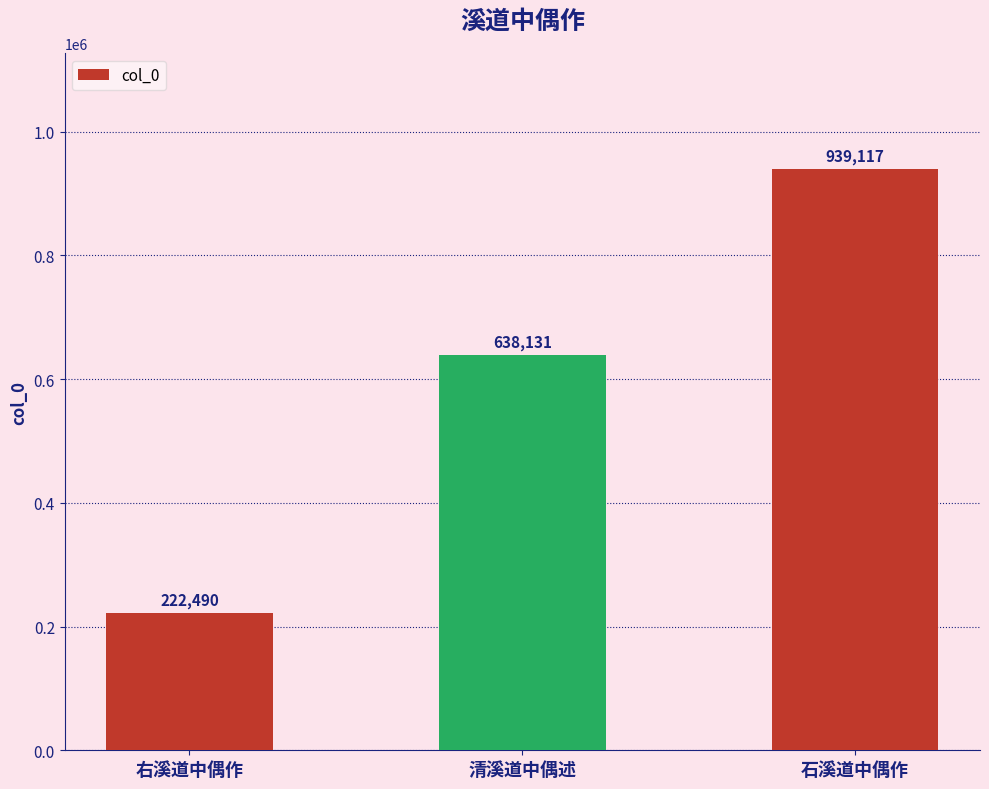

The chart shows a value of 958066 at 清溪道中偶述. True or false?

False